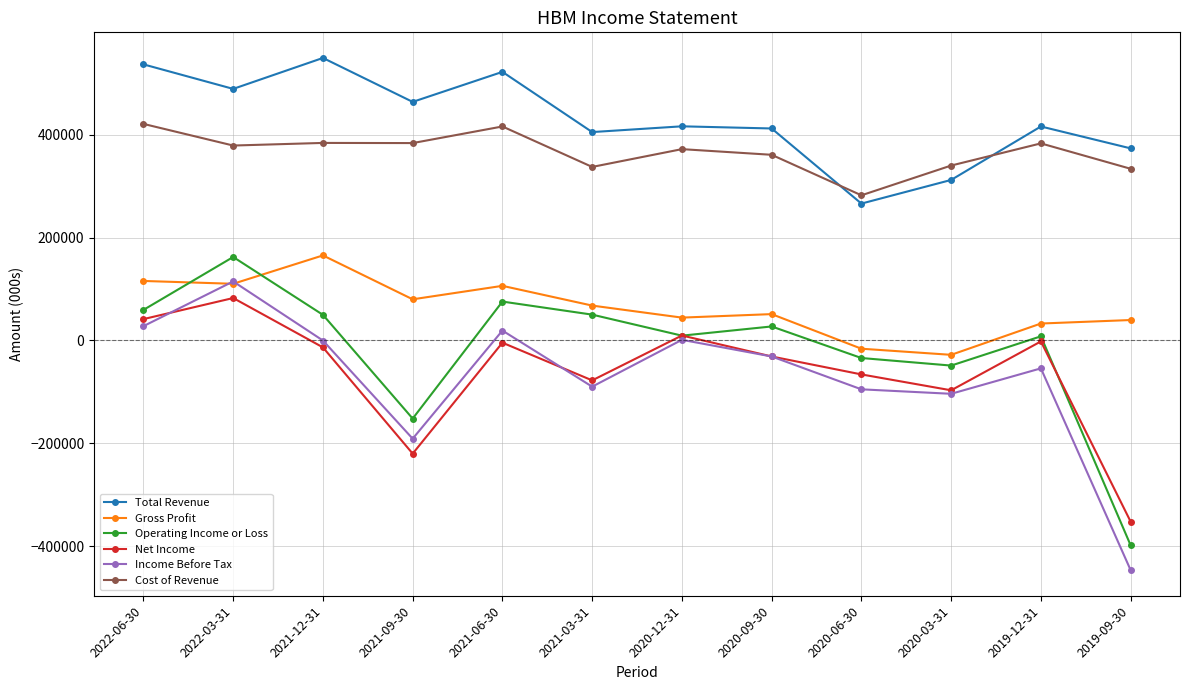

What is the maximum value shown in the chart?

549500